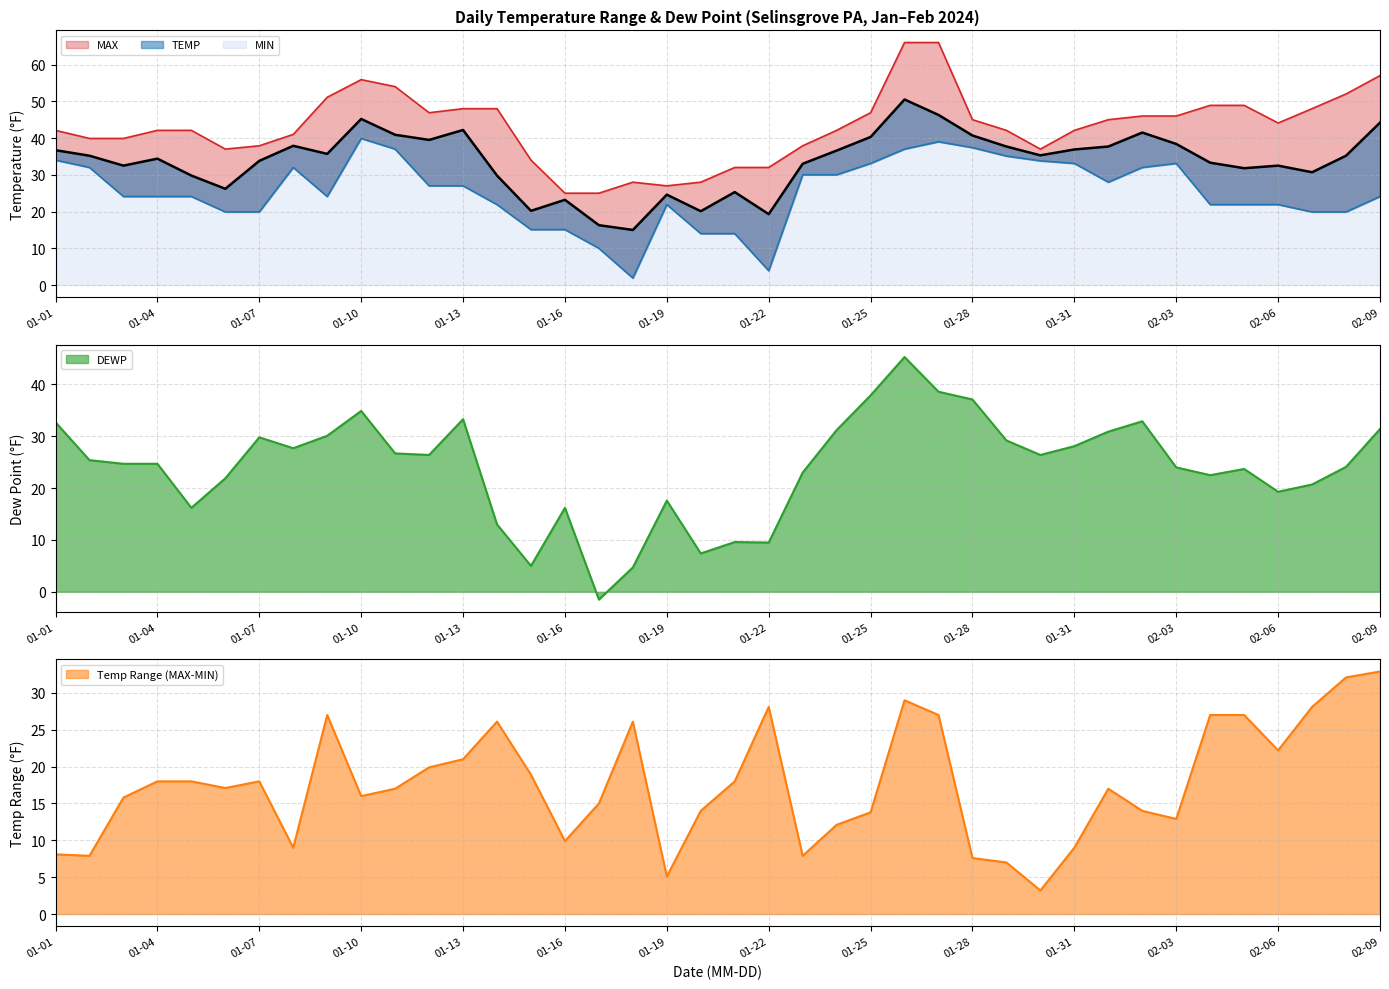

What is the minimum value for DEWP?

-1.5